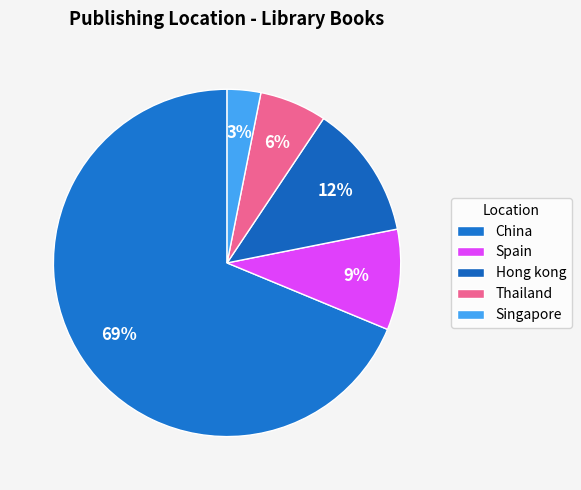

Which slice represents more than half of the pie?

China